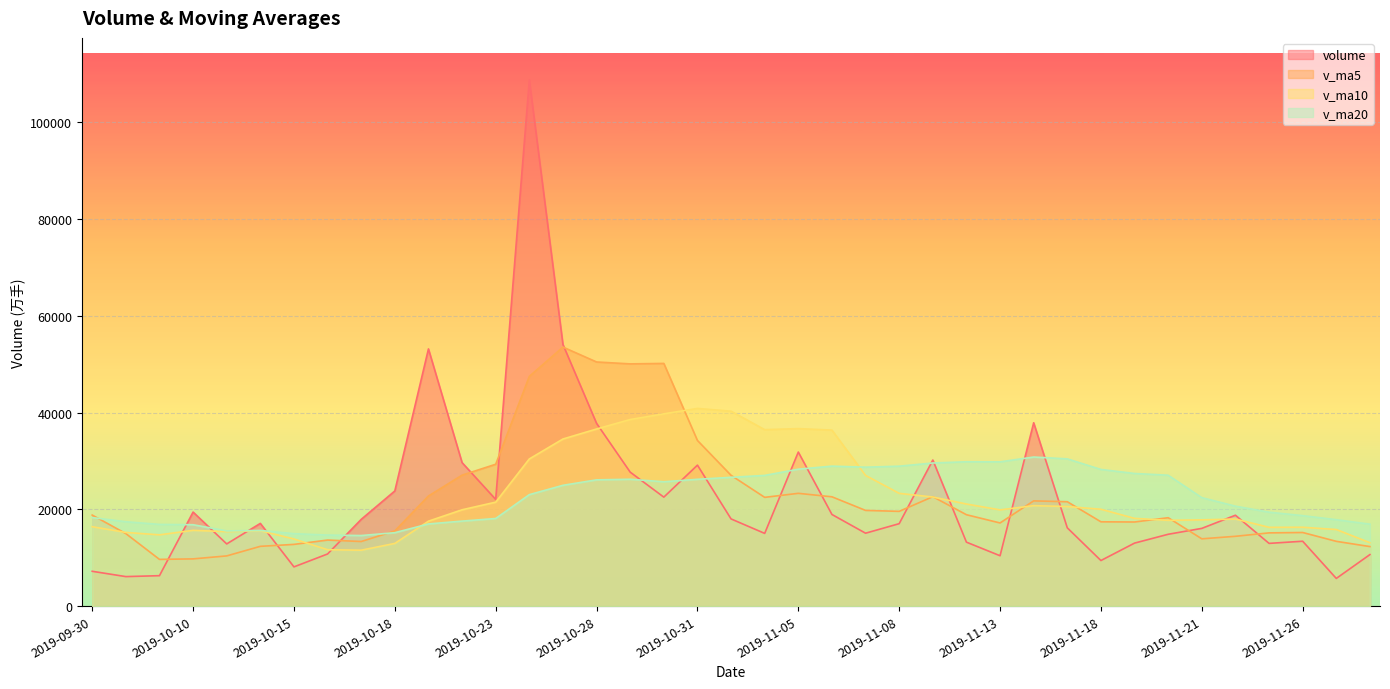

Reading left to right, list all the values displayed in this chart.

volume: 2019-09-30=7206.5	2019-10-08=6107.0	2019-10-09=6299.7	2019-10-10=19446.0	2019-10-11=12863.5	2019-10-14=17103.1	2019-10-15=8116.9	2019-10-16=10787.0	2019-10-17=17935.8	2019-10-18=23812.0	2019-10-21=53173.5	2019-10-22=29668.8	2019-10-23=22062.4	2019-10-24=108760.1	2019-10-25=54082.8	2019-10-28=37783.1	2019-10-29=27701.5	2019-10-30=22534.4	2019-10-31=29145.0	2019-11-01=18029.5	2019-11-04=15039.0	2019-11-05=31851.9	2019-11-06=18950.0	2019-11-07=15078.9	2019-11-08=17048.8	2019-11-11=30196.6	2019-11-12=13227.6	2019-11-13=10419.3	2019-11-14=37905.9	2019-11-15=16185.5	2019-11-18=9428.9	2019-11-19=13032.1	2019-11-20=14857.2	2019-11-21=16075.3	2019-11-22=18794.0	2019-11-25=12974.2	2019-11-26=13418.7	2019-11-27=5730.0	2019-11-28=10659.3
v_ma5: 2019-09-30=18824.1	2019-10-08=15000.7	2019-10-09=9666.6	2019-10-10=9770.0	2019-10-11=10384.5	2019-10-14=12363.9	2019-10-15=12765.9	2019-10-16=13663.3	2019-10-17=13361.3	2019-10-18=15551.0	2019-10-21=22765.0	2019-10-22=27075.4	2019-10-23=29330.5	2019-10-24=47495.4	2019-10-25=53549.5	2019-10-28=50471.4	2019-10-29=50078.0	2019-10-30=50172.4	2019-10-31=34249.4	2019-11-01=27038.7	2019-11-04=22489.9	2019-11-05=23320.0	2019-11-06=22603.1	2019-11-07=19789.9	2019-11-08=19593.7	2019-11-11=22625.2	2019-11-12=18900.4	2019-11-13=17194.2	2019-11-14=21759.6	2019-11-15=21587.0	2019-11-18=17433.4	2019-11-19=17394.3	2019-11-20=18281.9	2019-11-21=13915.8	2019-11-22=14437.5	2019-11-25=15146.6	2019-11-26=15223.9	2019-11-27=13398.5	2019-11-28=12315.2
v_ma10: 2019-09-30=16420.3	2019-10-08=15236.7	2019-10-09=14742.8	2019-10-10=15669.2	2019-10-11=15405.5	2019-10-14=15594.0	2019-10-15=13883.3	2019-10-16=11665.0	2019-10-17=11565.6	2019-10-18=12967.8	2019-10-21=17564.5	2019-10-22=19920.6	2019-10-23=21496.9	2019-10-24=30428.3	2019-10-25=34550.2	2019-10-28=36618.2	2019-10-29=38576.7	2019-10-30=39751.4	2019-10-31=40872.4	2019-11-01=40294.1	2019-11-04=36480.7	2019-11-05=36699.0	2019-11-06=36387.7	2019-11-07=27019.6	2019-11-08=23316.2	2019-11-11=22557.5	2019-11-12=21110.2	2019-11-13=19898.7	2019-11-14=20774.7	2019-11-15=20590.3	2019-11-18=20029.3	2019-11-19=18147.4	2019-11-20=17738.1	2019-11-21=17837.7	2019-11-22=18012.2	2019-11-25=16290.0	2019-11-26=16309.1	2019-11-27=15840.2	2019-11-28=13115.5
v_ma20: 2019-09-30=18307.3	2019-10-08=17448.9	2019-10-09=16896.5	2019-10-10=16833.1	2019-10-11=15551.5	2019-10-14=15652.8	2019-10-15=14978.2	2019-10-16=14694.0	2019-10-17=14596.0	2019-10-18=15184.4	2019-10-21=16992.4	2019-10-22=17578.7	2019-10-23=18119.8	2019-10-24=23048.8	2019-10-25=24977.9	2019-10-28=26106.1	2019-10-29=26230.0	2019-10-30=25708.2	2019-10-31=26219.0	2019-11-01=26630.9	2019-11-04=27022.6	2019-11-05=28309.8	2019-11-06=28942.3	2019-11-07=28724.0	2019-11-08=28933.2	2019-11-11=29587.9	2019-11-12=29843.4	2019-11-13=29825.0	2019-11-14=30823.5	2019-11-15=30442.2	2019-11-18=28255.0	2019-11-19=27423.2	2019-11-20=27062.9	2019-11-21=22428.7	2019-11-22=20664.2	2019-11-25=19423.8	2019-11-26=18709.6	2019-11-27=17869.4	2019-11-28=16945.1